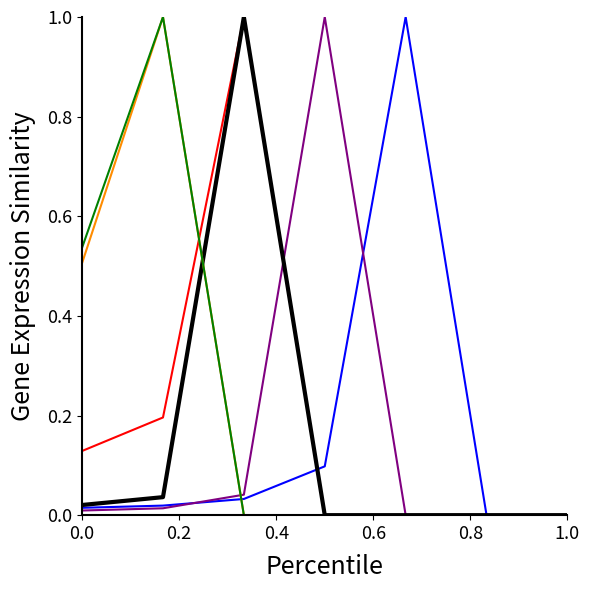

What is the maximum value shown in the chart?

1.0